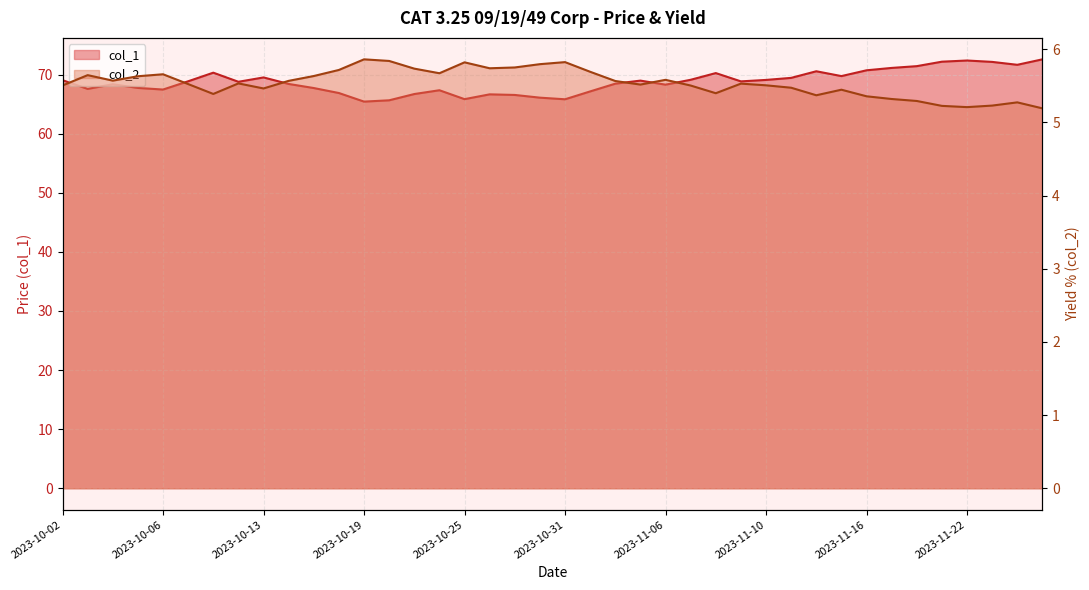

How many lines are shown in the chart?

2